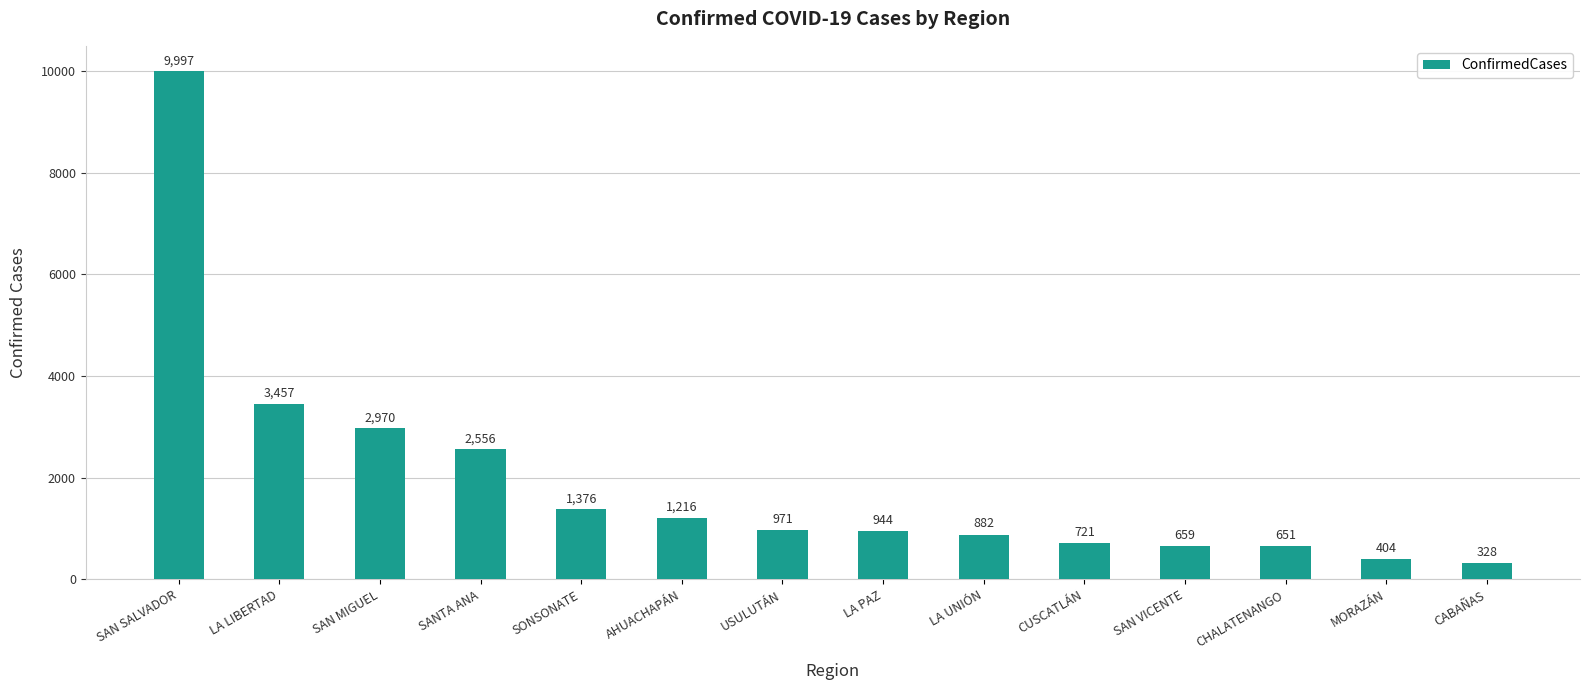

What is the label of the 13th bar from the left?

MORAZÁN